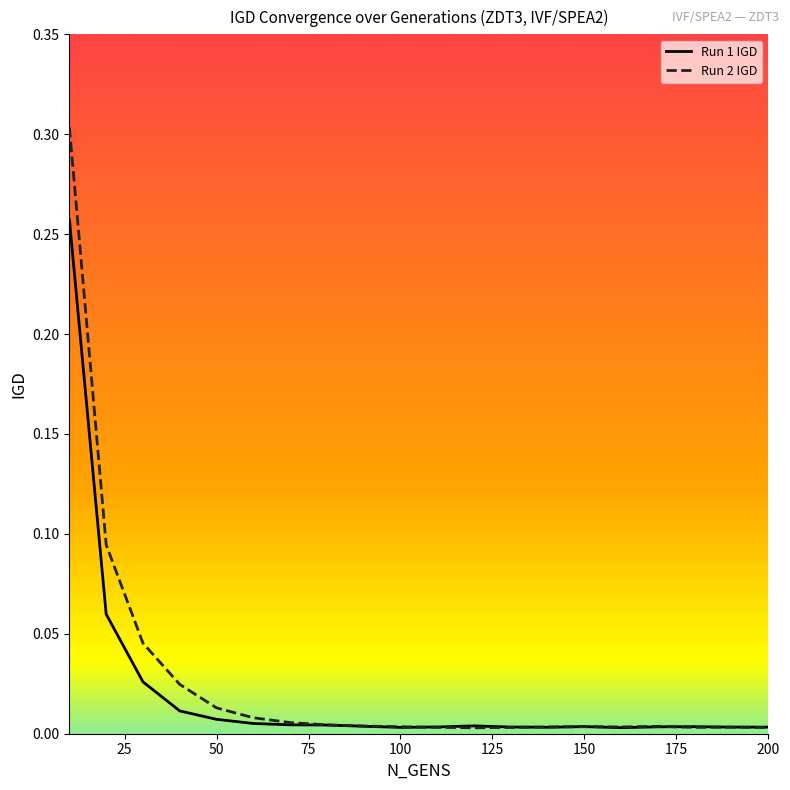

Rank the series by their maximum value, from lowest to highest.

Run 1 IGD, Run 2 IGD